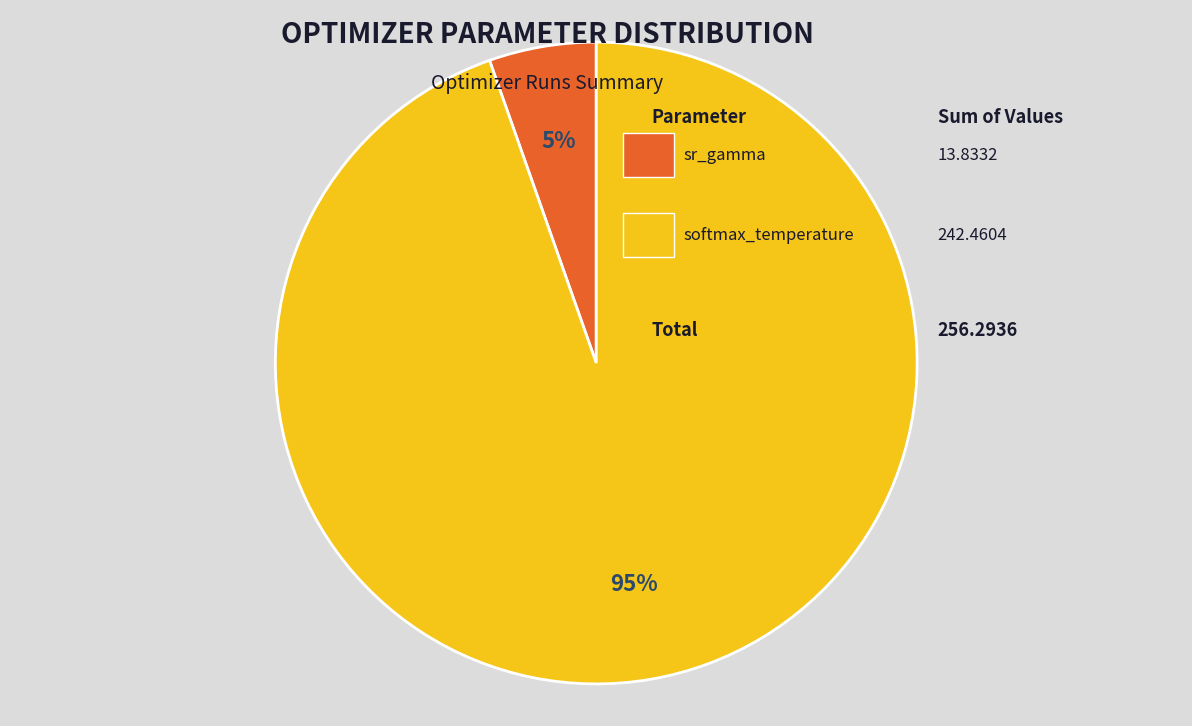

Is there a majority slice in this chart?

Yes